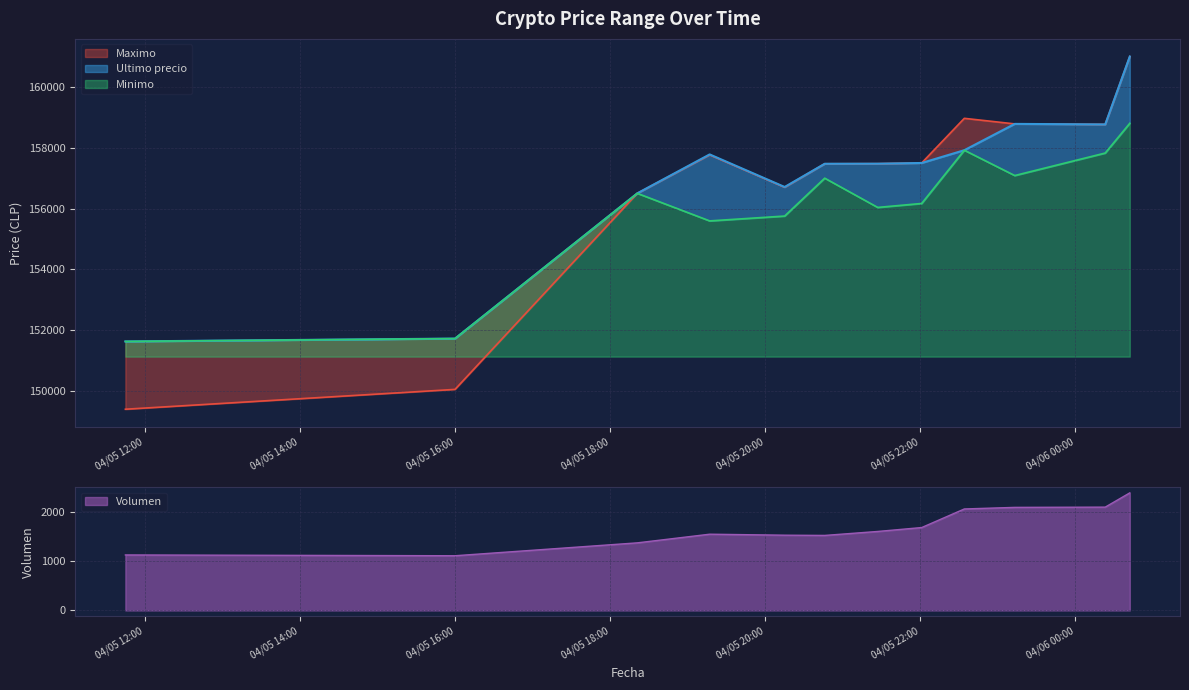

Which series changed the most between 2021-04-05 22:01 and 2021-04-05 23:13?

Maximo